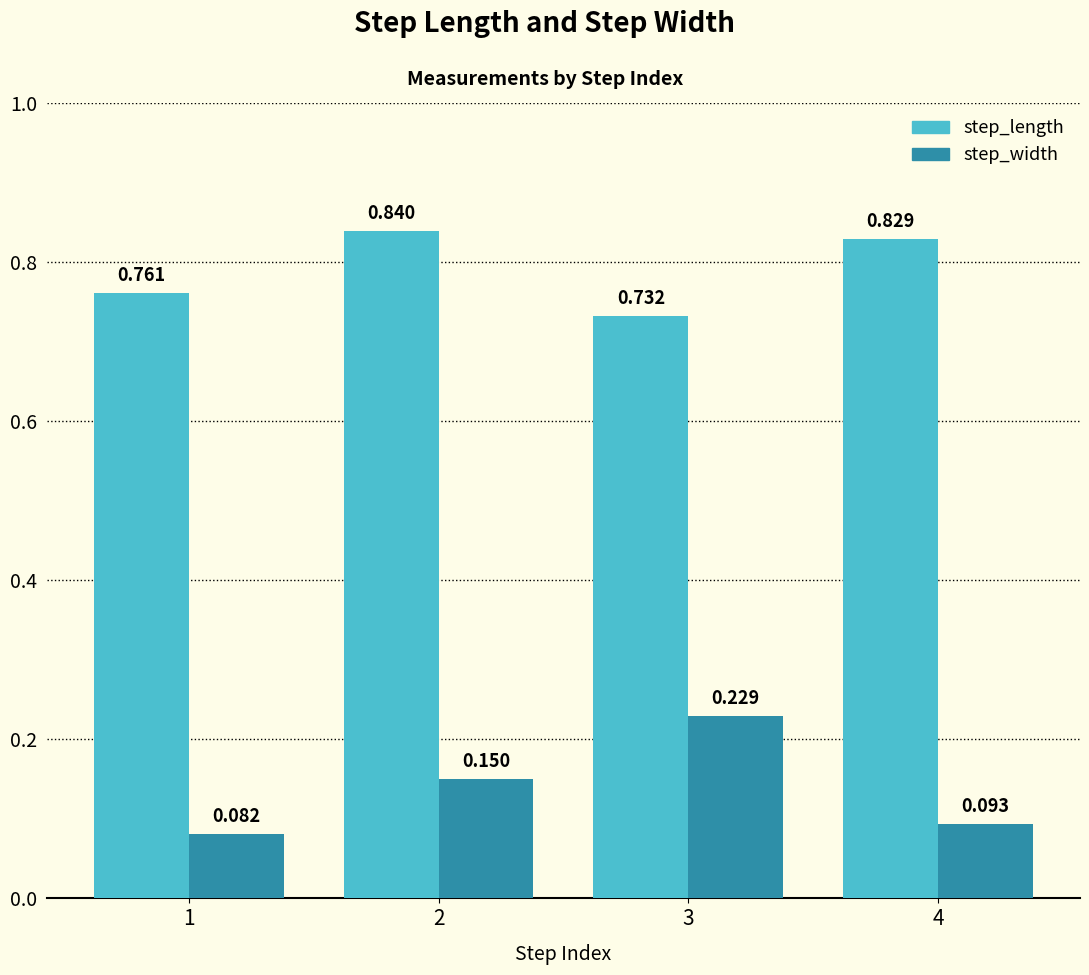

Which series changed the most between 3 and 4?

step_width